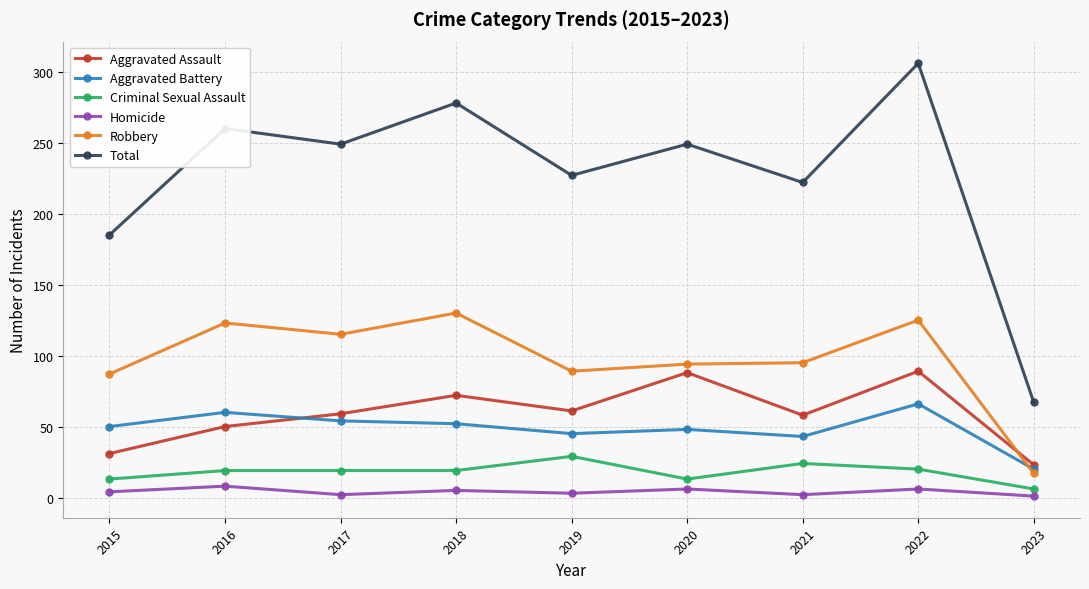

At which category does Robbery reach its first local peak?

2016